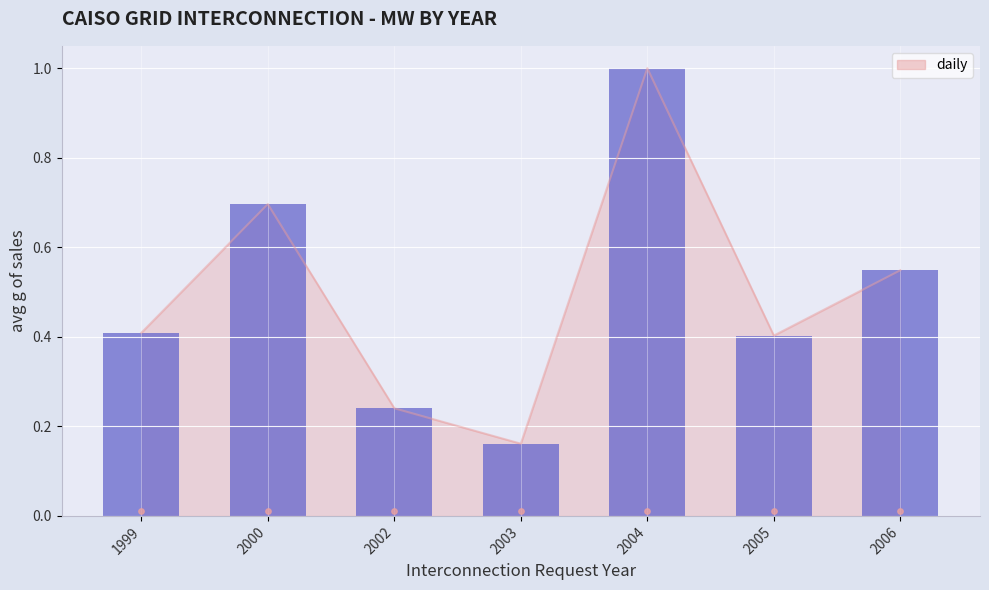

Is the value of MW-1 (normalized) at 2006 greater than the value of daily at 2004?

Yes